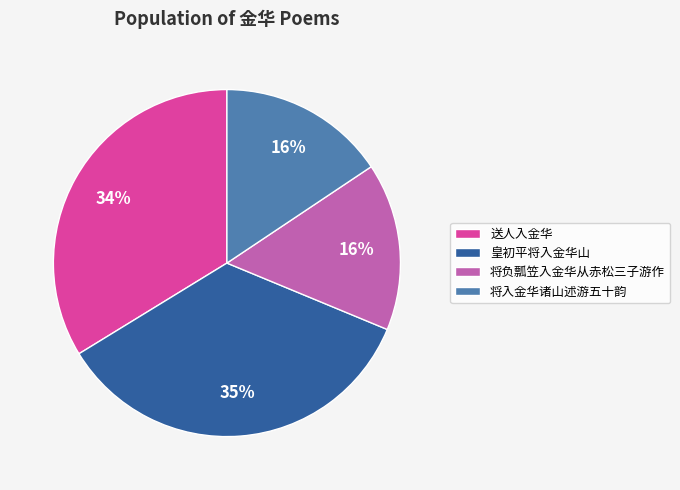

Do 送人入金华 and 将负瓢笠入金华从赤松三子游作 together represent more than half of the pie?

No